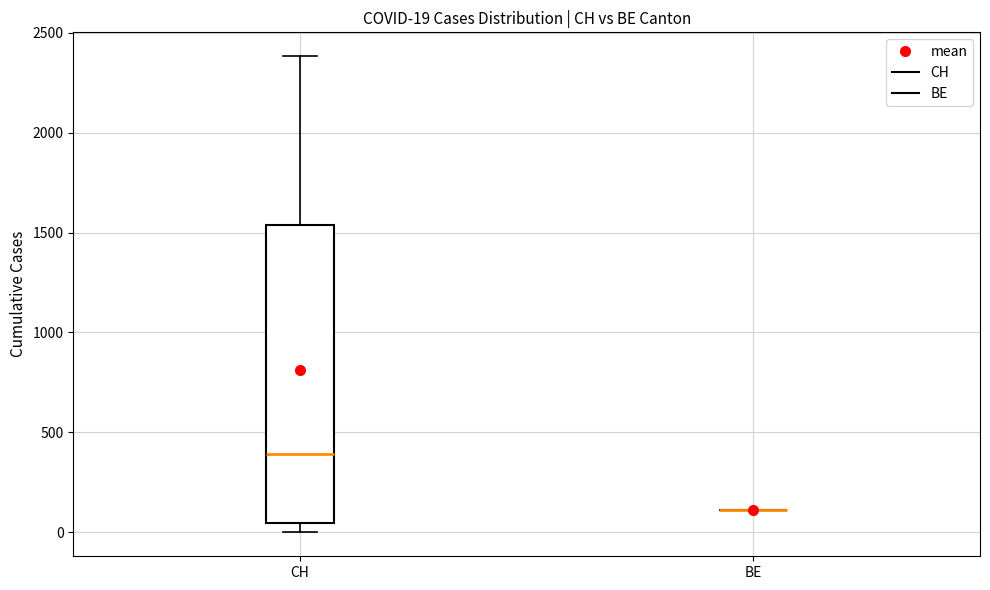

Which box is the tallest, from its lower edge to its upper edge?

CH